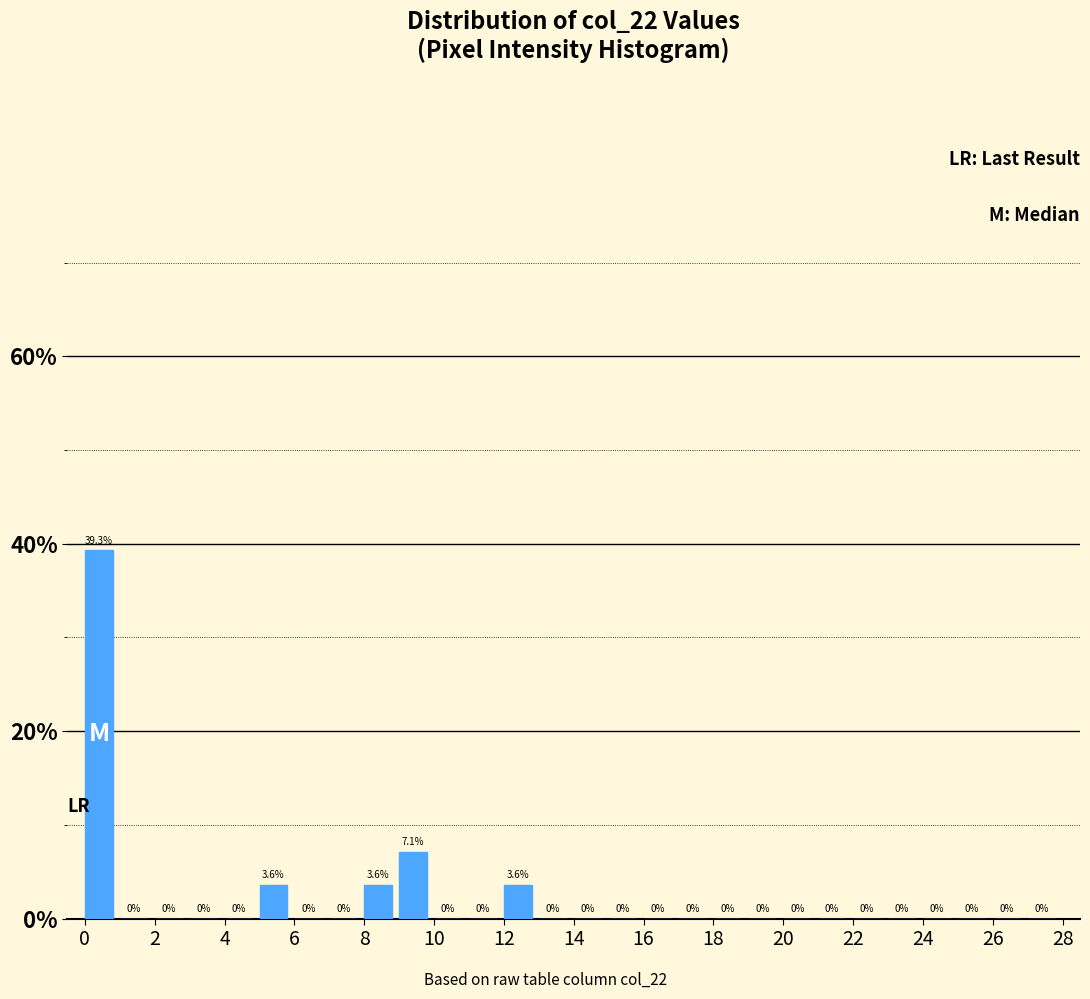

Which range on the x-axis has the tallest bar?

0 to 1